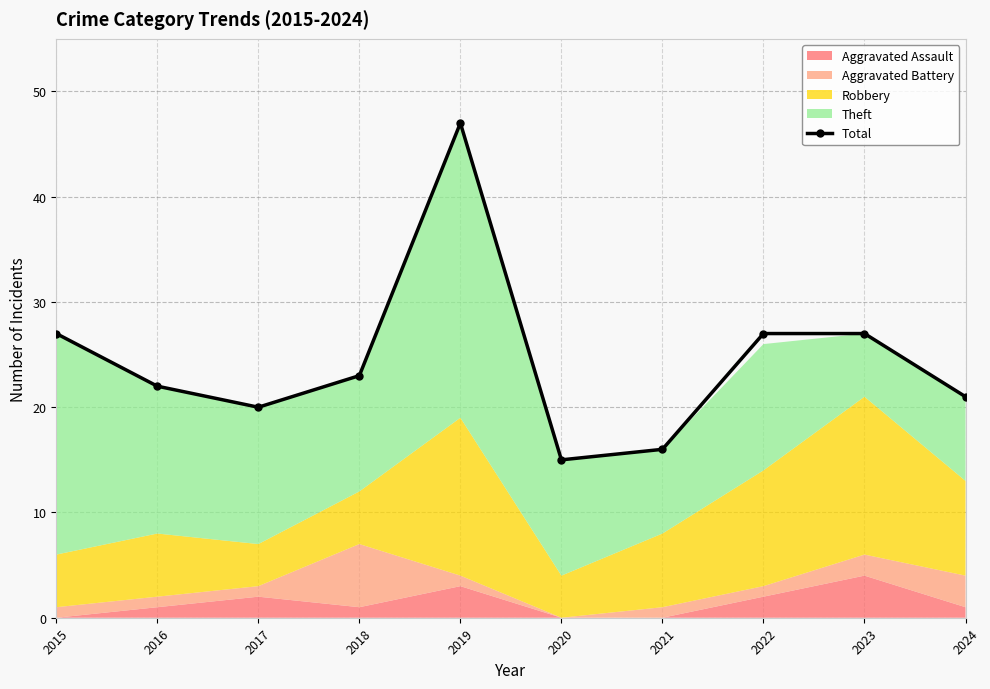

Which category has the lowest value across all series?

2020